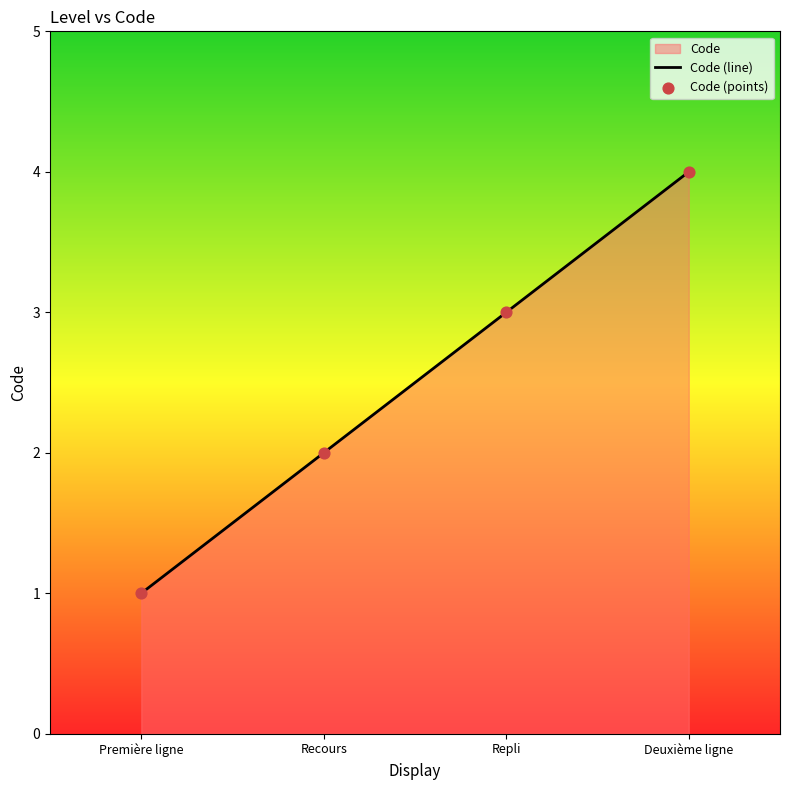

What is the change in value from Première ligne to Repli?

+2